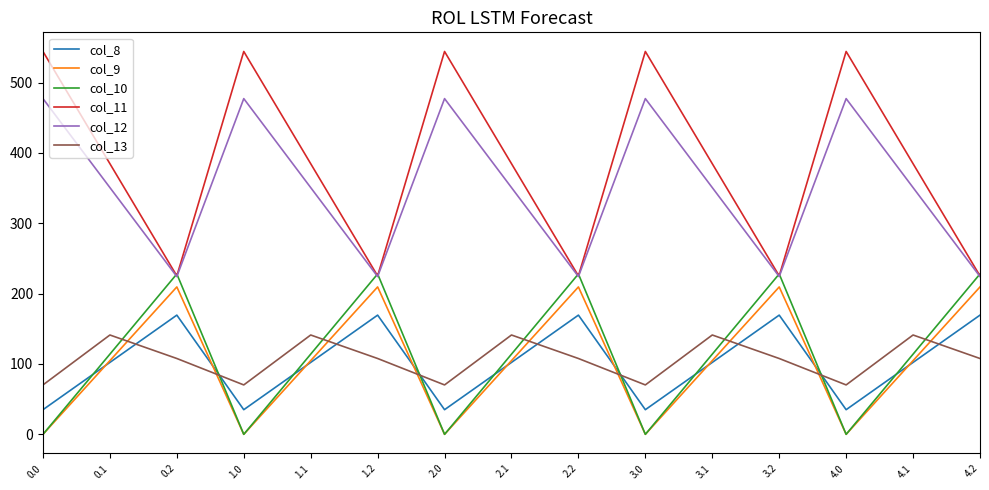

True or false: col_8 and col_9 cross at least once.

True